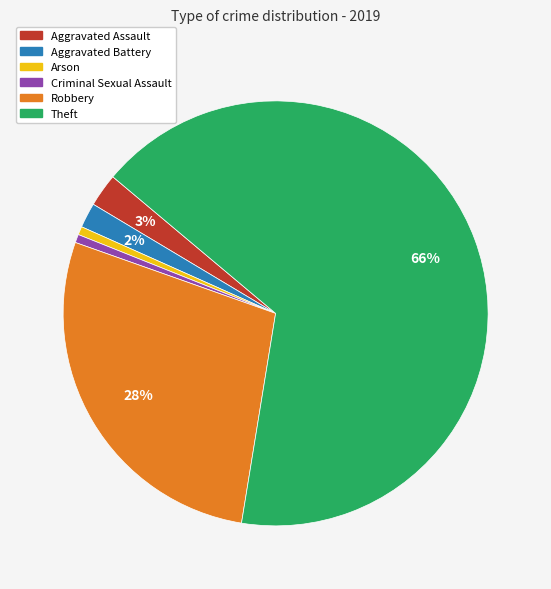

Does Theft represent more than half of the total?

Yes